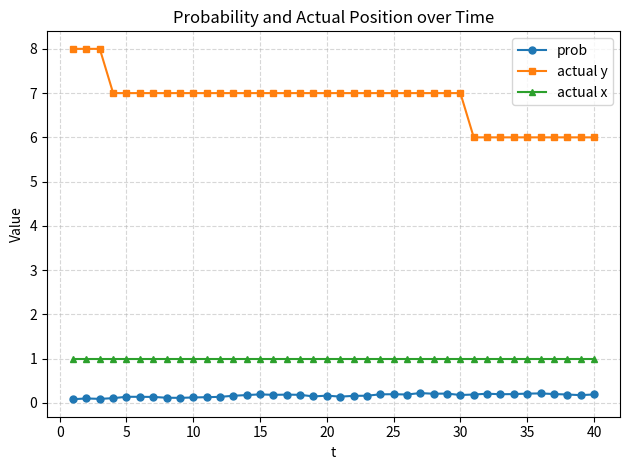

What is the difference between the second highest and minimum values in the prob series?

0.1